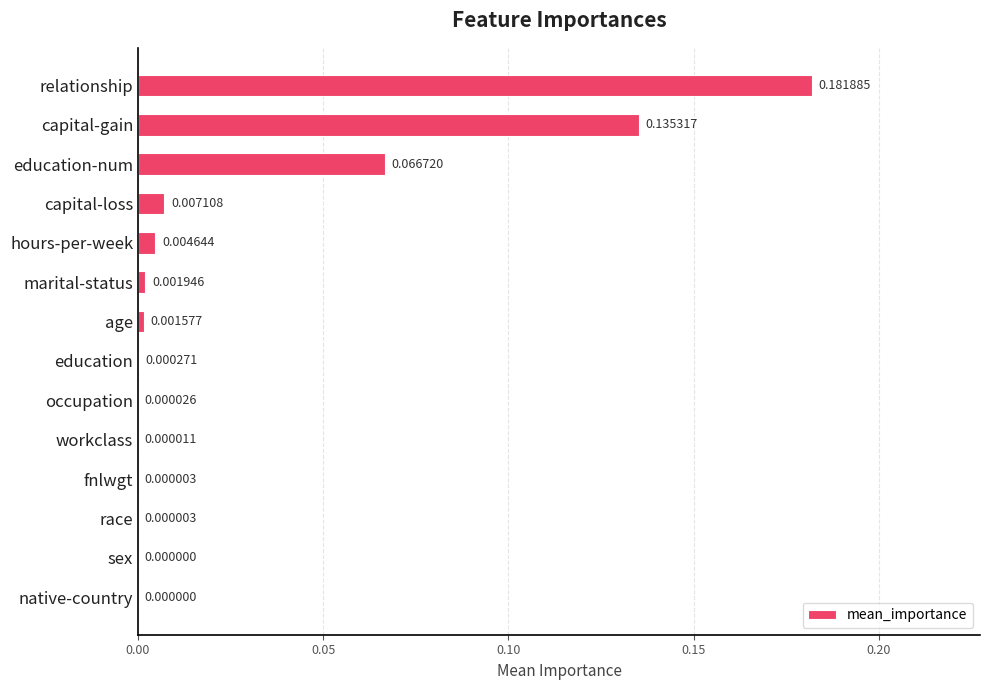

Which has a higher value, sex or race?

race